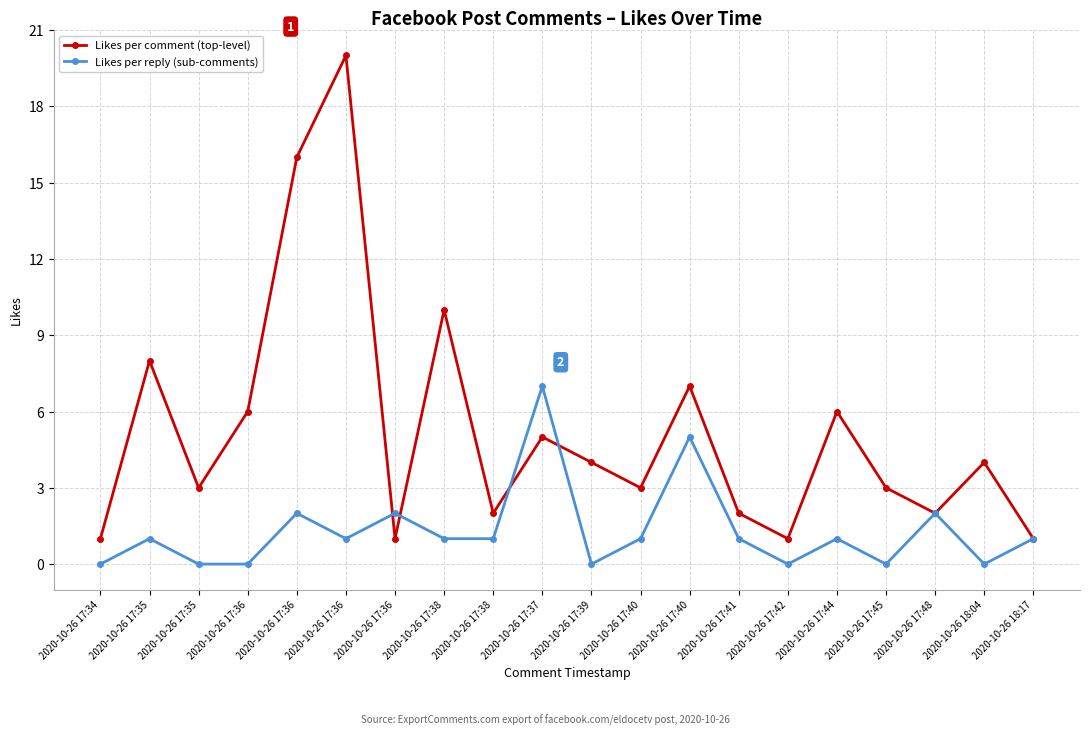

How many values in the Likes per comment (top-level) series are below 4?

10